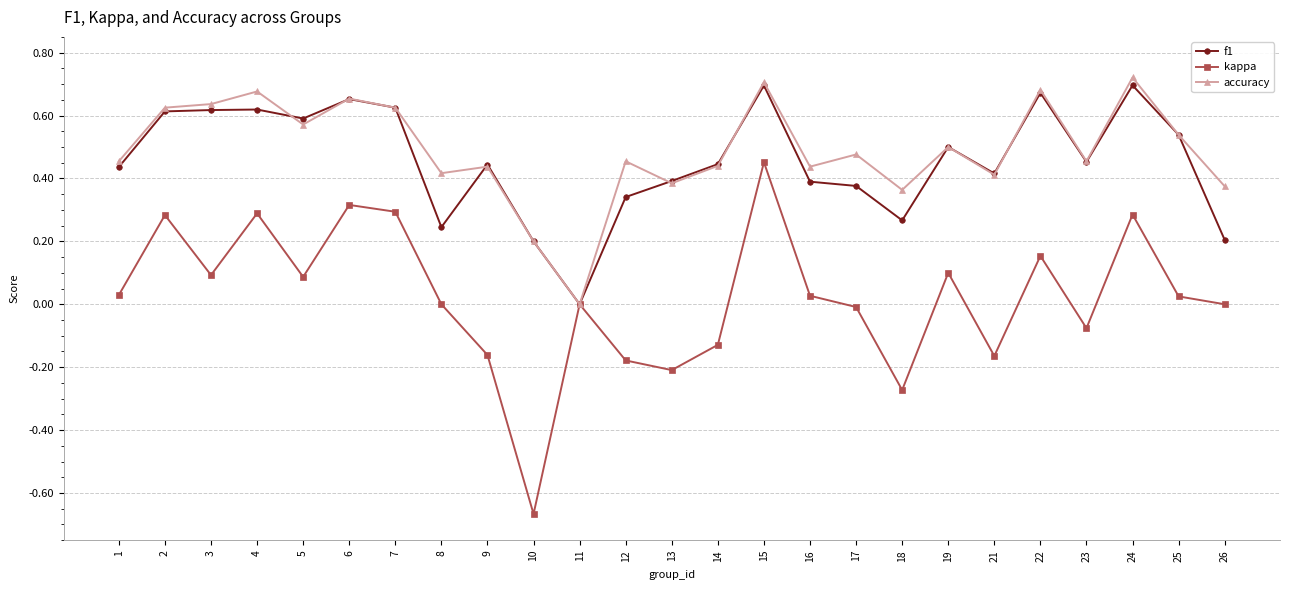

Rank the series at 8 from highest to lowest value.

accuracy, f1, kappa